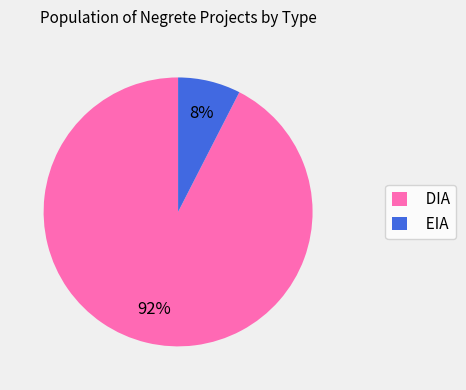

Which slice is the smallest?

EIA